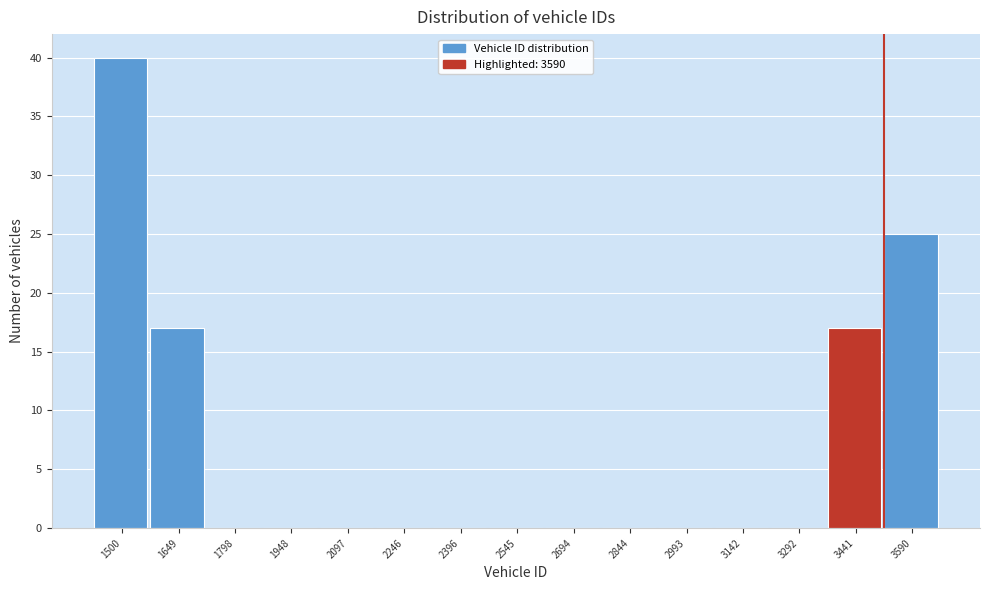

Reading right to left, transcribe all the data shown in this chart.

3590=25	3441=17	3292=0	3142=0	2993=0	2844=0	2694=0	2545=0	2396=0	2246=0	2097=0	1948=0	1798=0	1649=17	1500=40